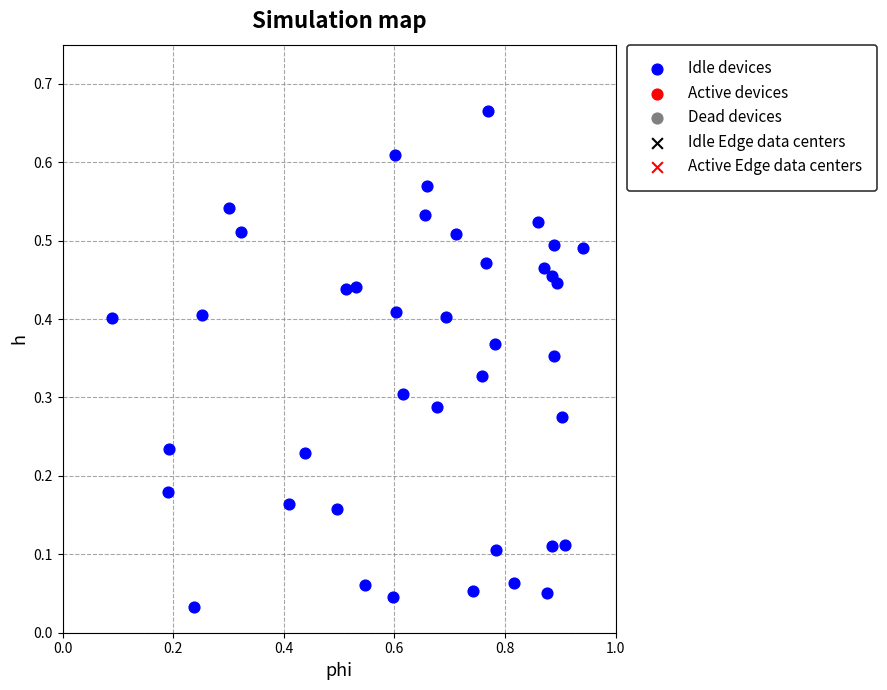

What is the range of X values (max minus min)?

0.9